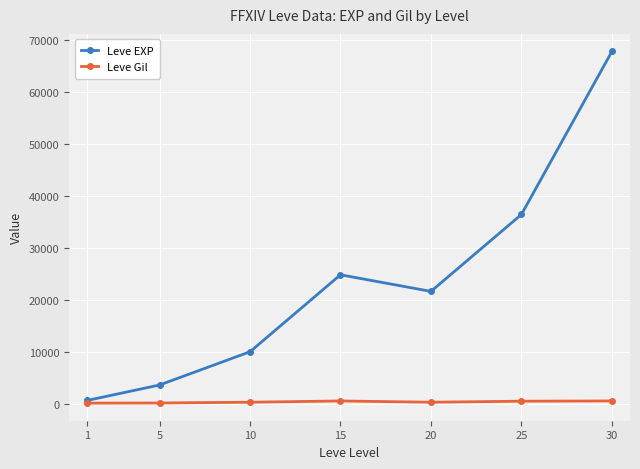

What is the maximum value for Leve EXP?

67730